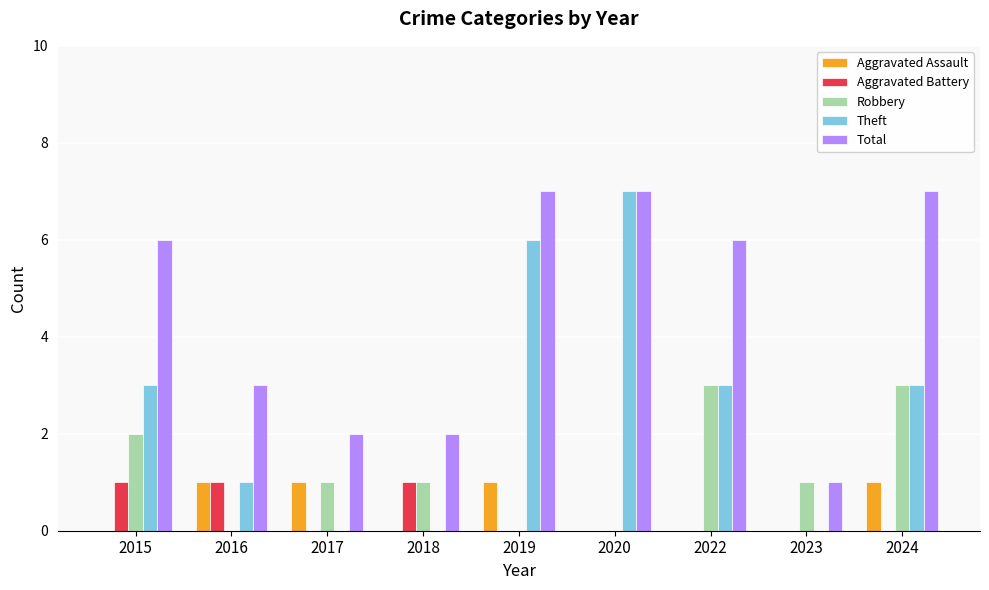

How many groups of bars are there?

9